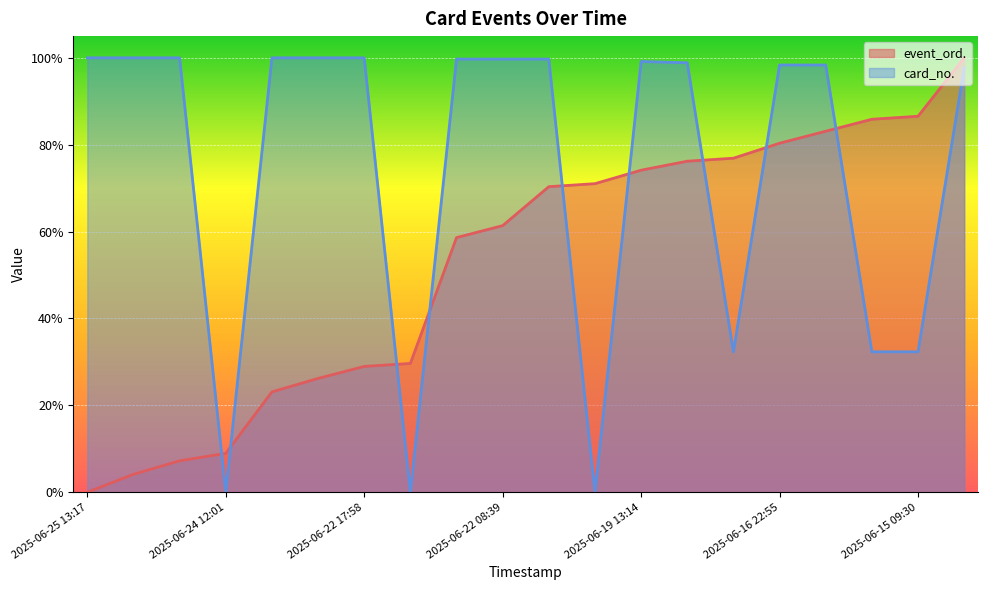

The value of event_ord. at 2025-06-22 08:44 is 0.6. True or false?

True